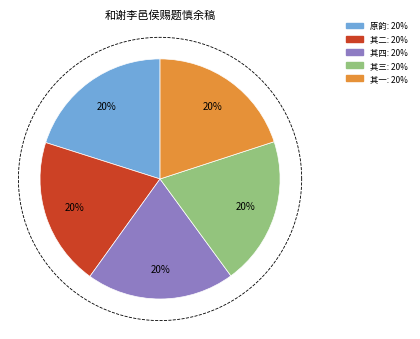

Do 和谢李邑侯赐题慎余稿首原韵四首 其三 and 和谢李邑侯赐题慎余稿首原韵四首 together represent more than half of the pie?

No